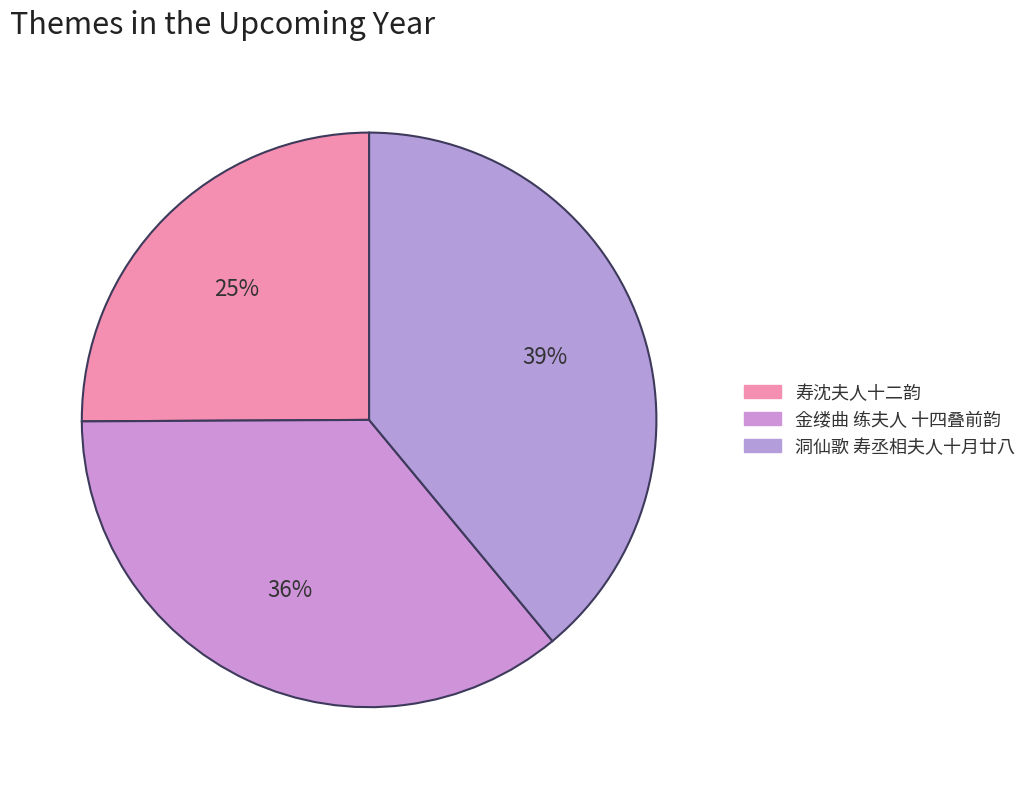

Approximately how many times larger is the value at 金缕曲 练夫人 十四叠前韵 compared to 洞仙歌 寿丞相夫人十月廿八?

0.9